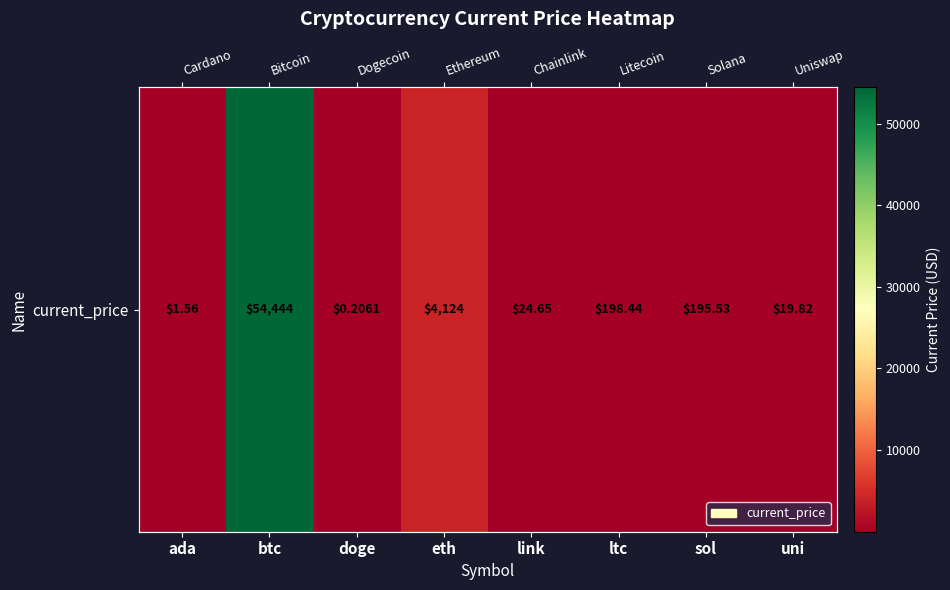

True or false: the data shows 57.1 at sol.

False